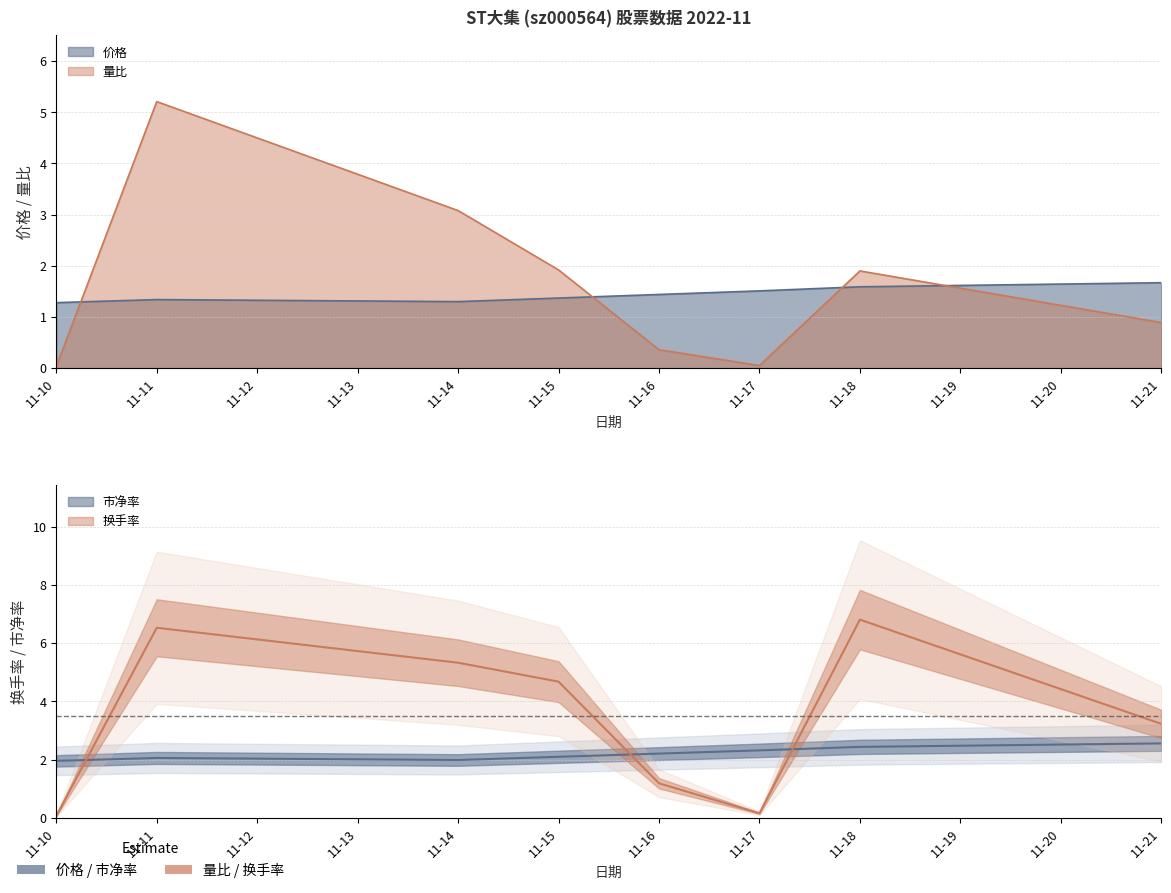

What is the total value across all series at 11-21?

8.3